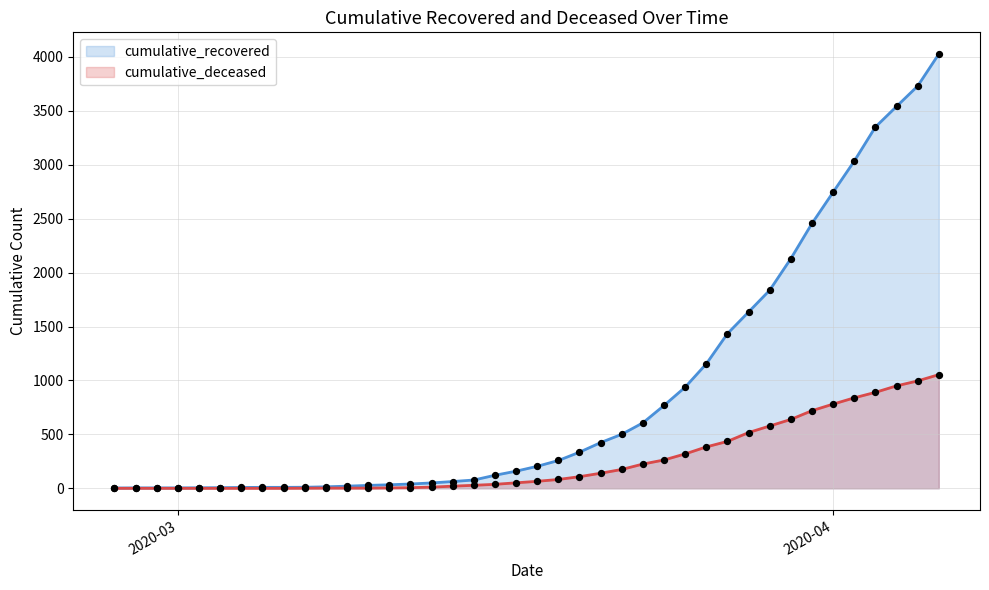

Which series has the largest total across all categories?

cumulative_recovered